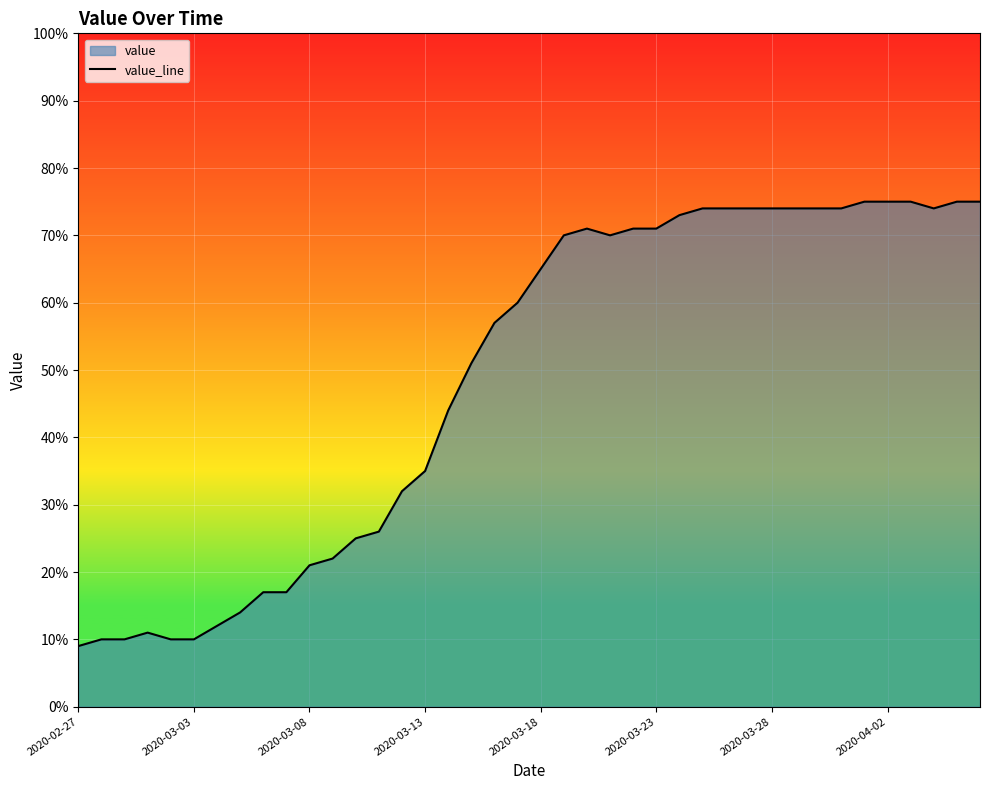

What is the approximate value at 2020-03-23, to the nearest 10?

70